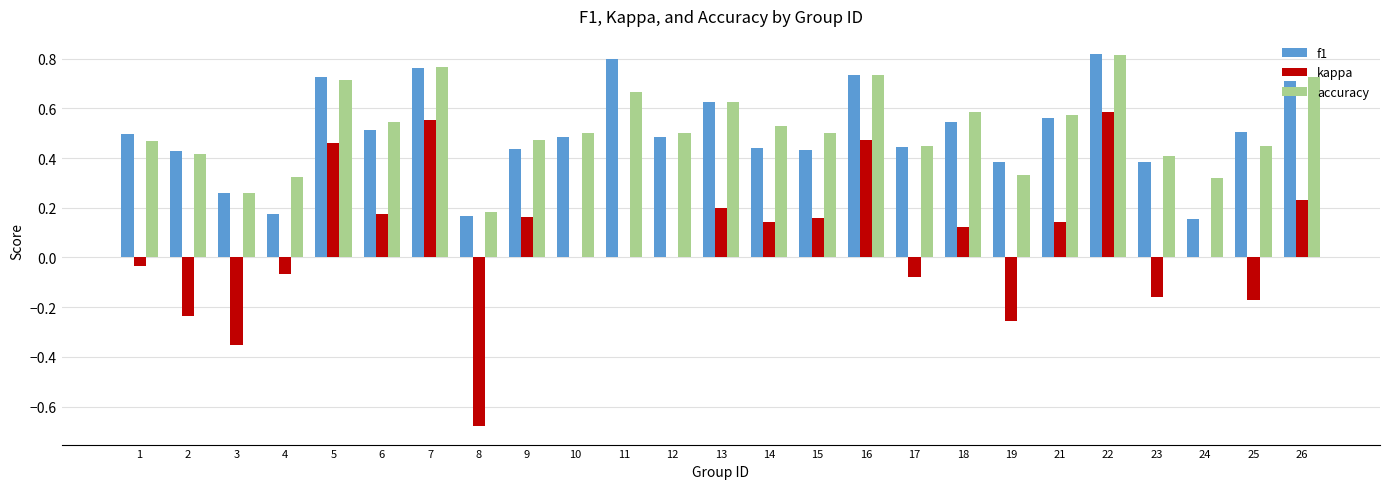

At which label does kappa reach its peak?

22